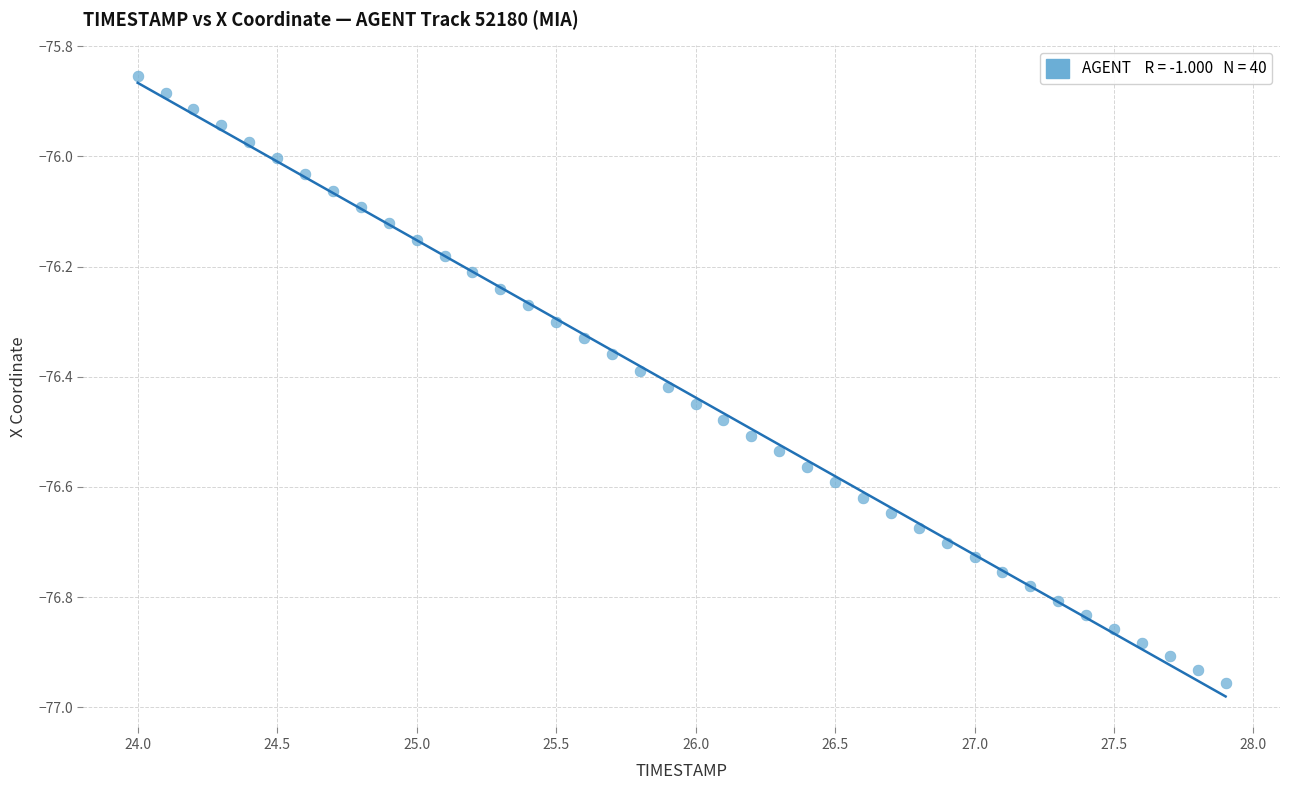

What is the range of Y values (max minus min)?

1.1